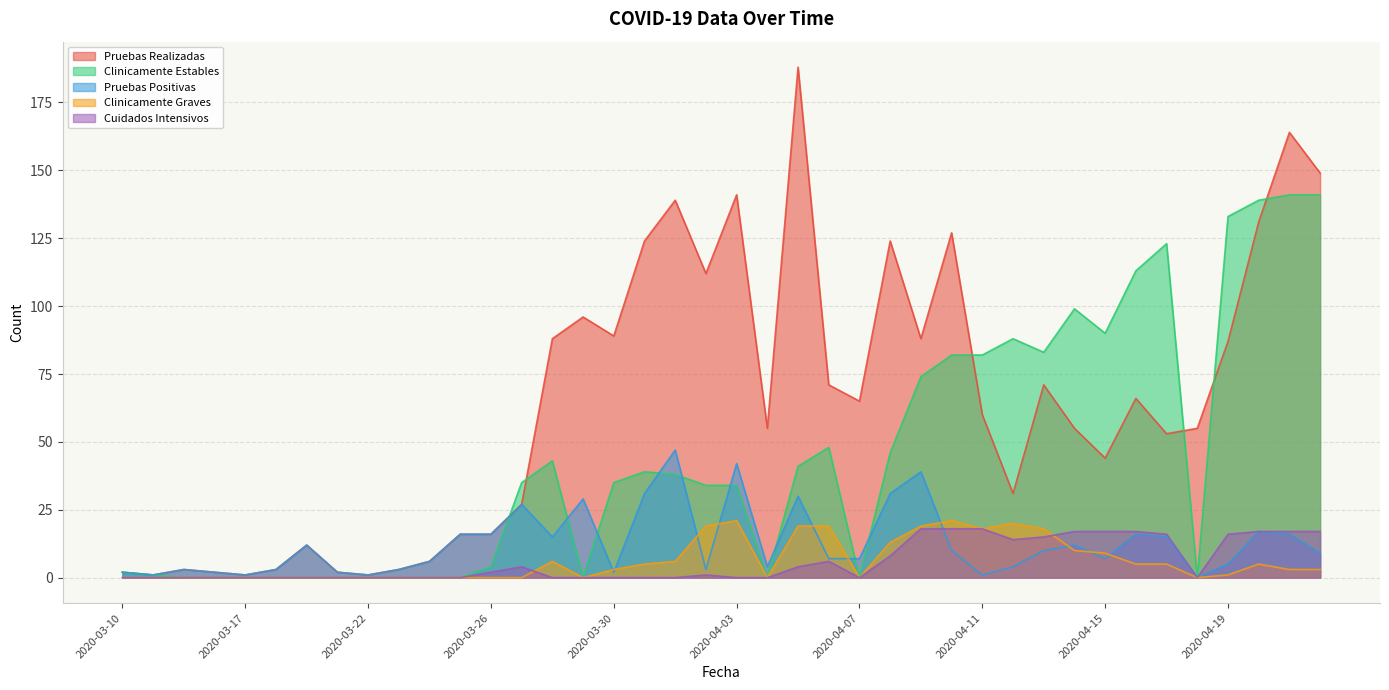

At which label is Cuidados Intensivos closest to 9?

2020-04-08